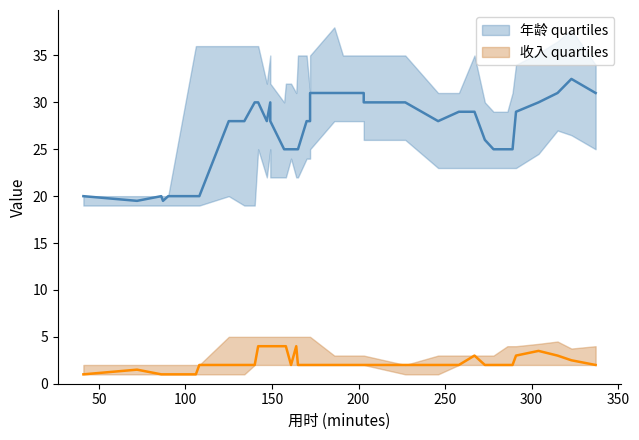

Between 142 and 157, which series saw the biggest shift?

年龄_lower